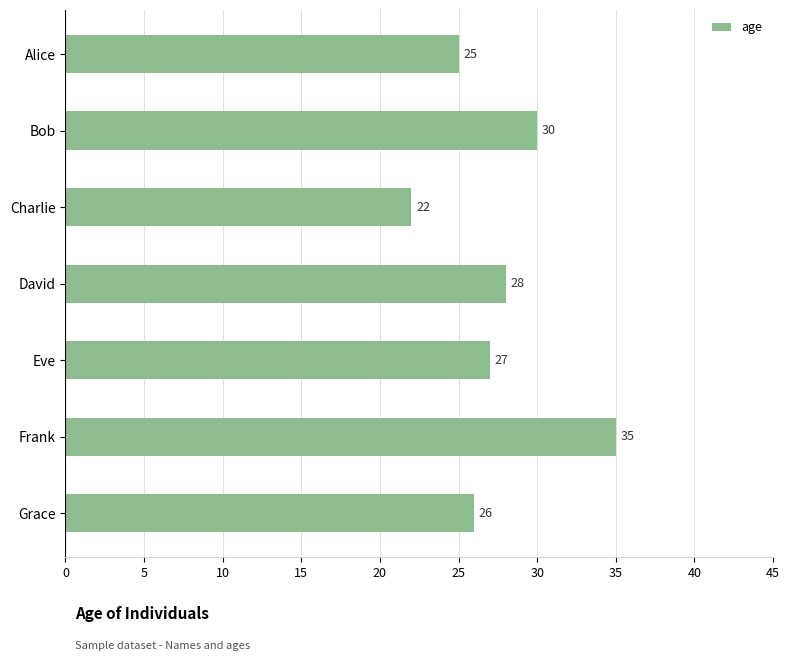

What is the change in value from Alice to Eve?

+2